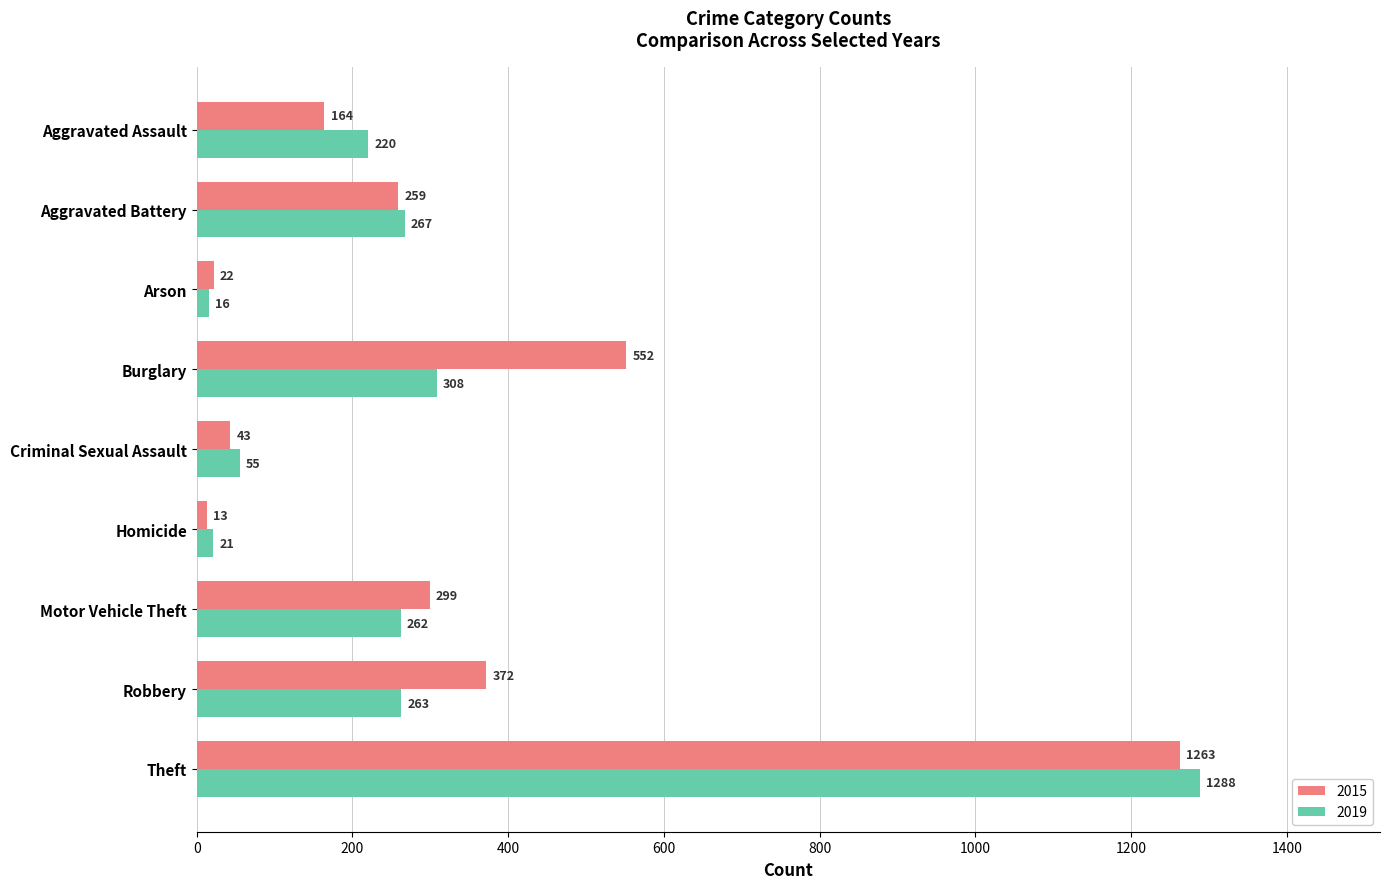

True or false: 2015 has a value of 552 at Burglary.

True